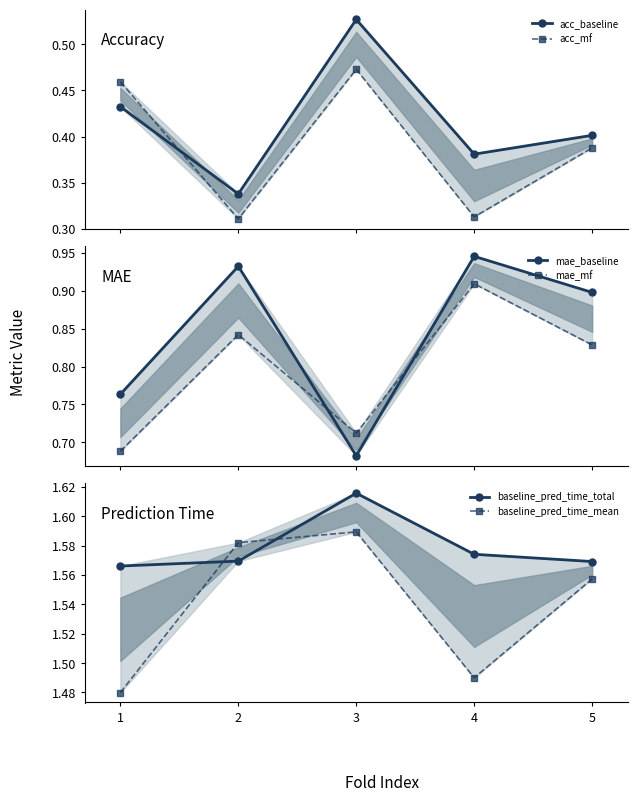

Where is the first local minimum for baseline_pred_time_mean?

4